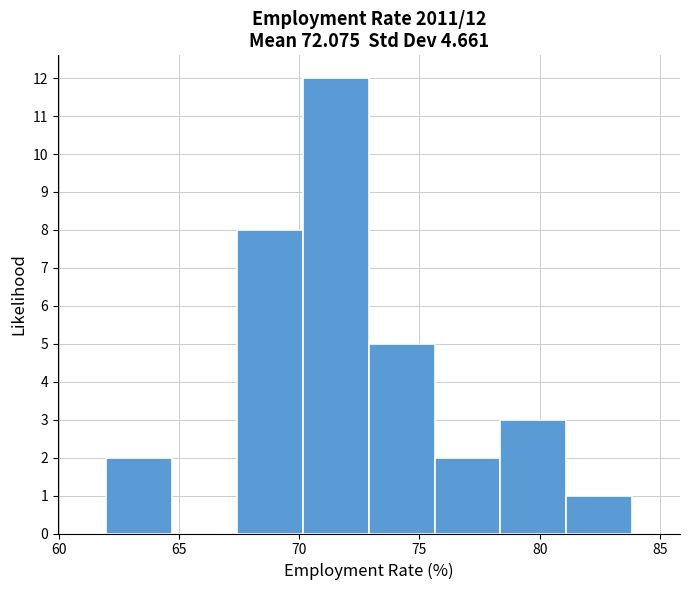

Over which range of the x-axis is the bar tallest?

70.0 to 73.0